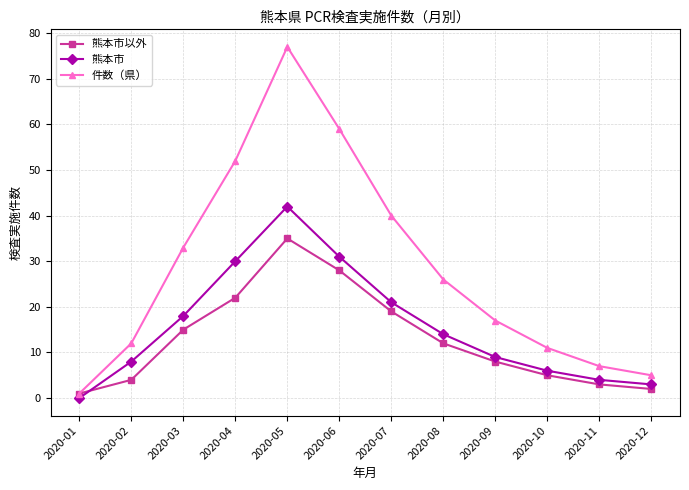

Rank the series by their average value, from highest to lowest.

件数（県）, 熊本市, 熊本市以外